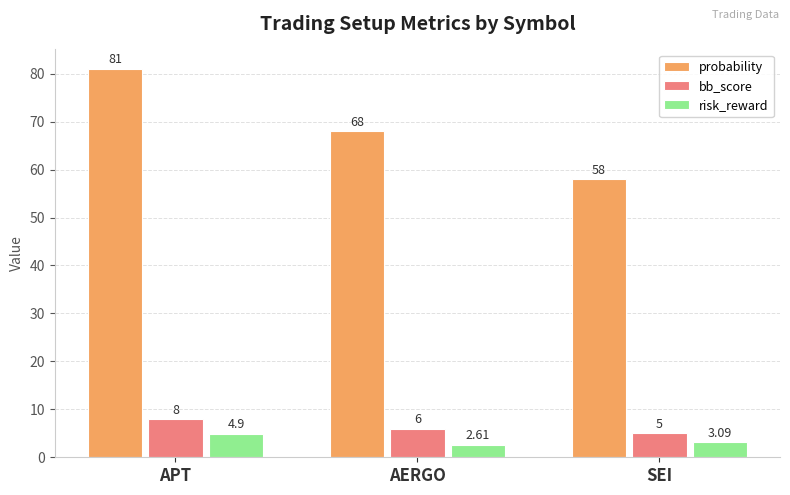

Reading left to right, extract all data points from this chart.

probability: 81.0	68.0	58.0
bb_score: 8.0	6.0	5.0
risk_reward: 4.9	2.6	3.1